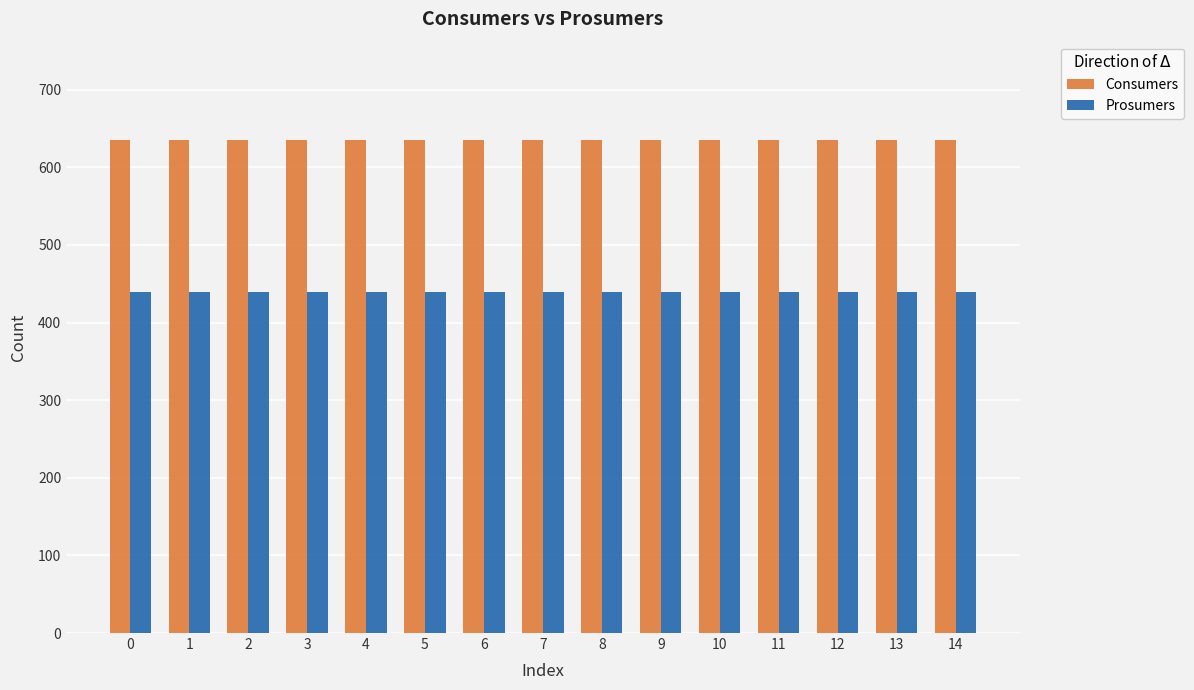

List the series in order of their peak value, highest first.

Consumers, Prosumers